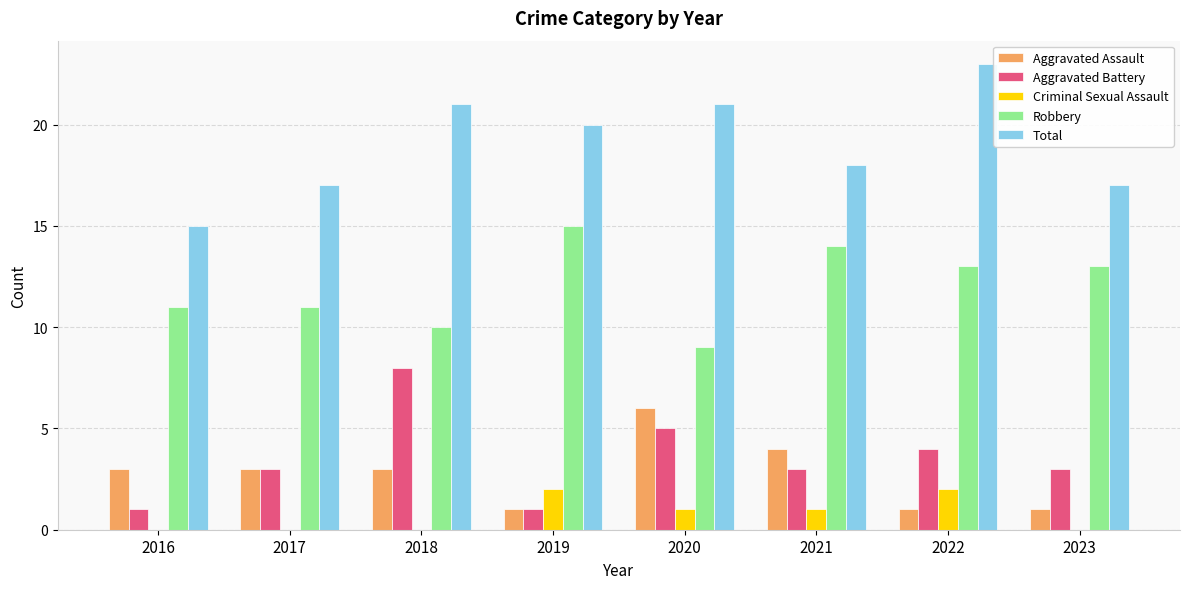

Which series has the largest total across all categories?

Total